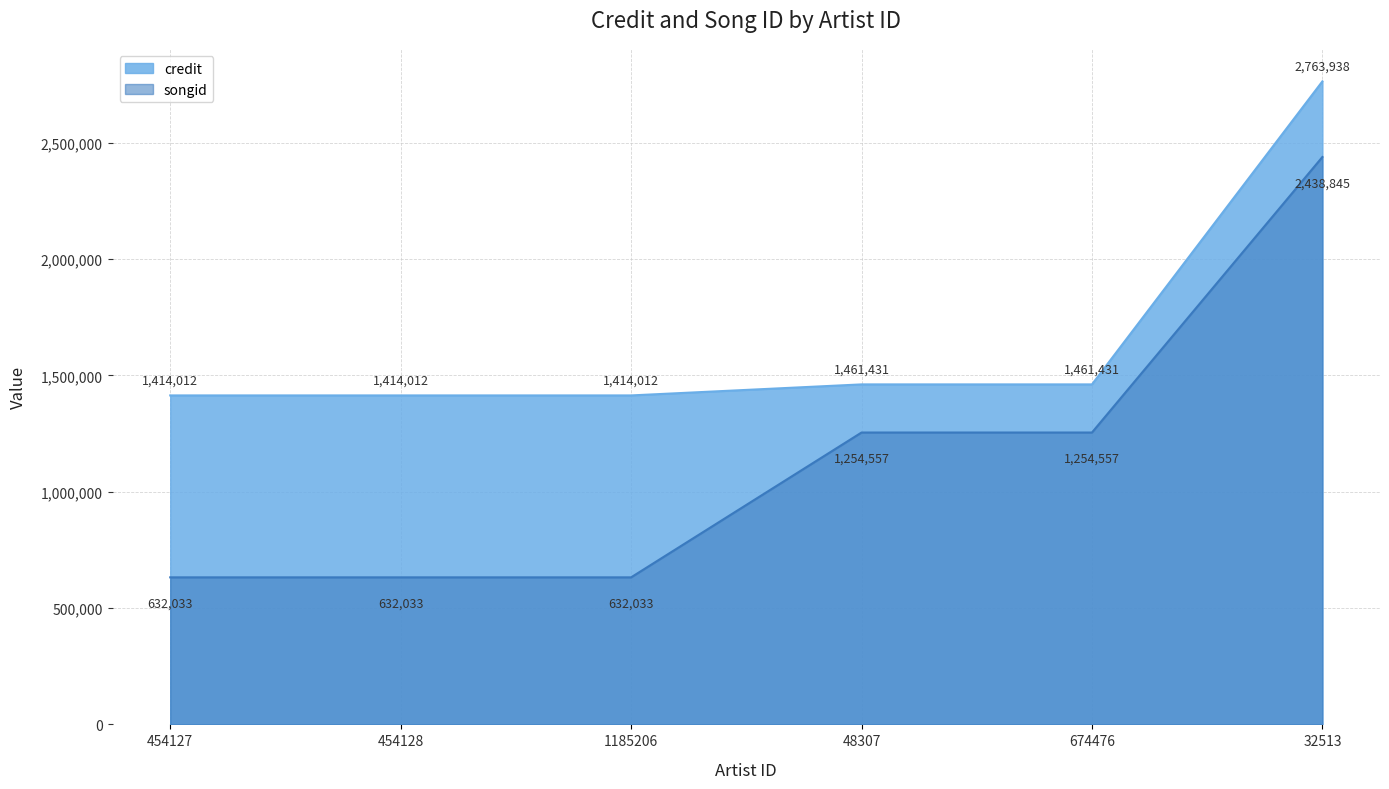

What is the total value across all series at 1185206?

2046045